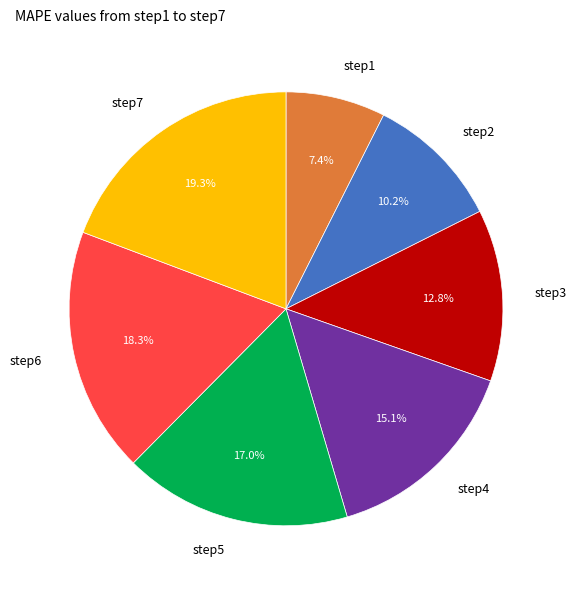

Which category has the biggest portion of the pie?

step7